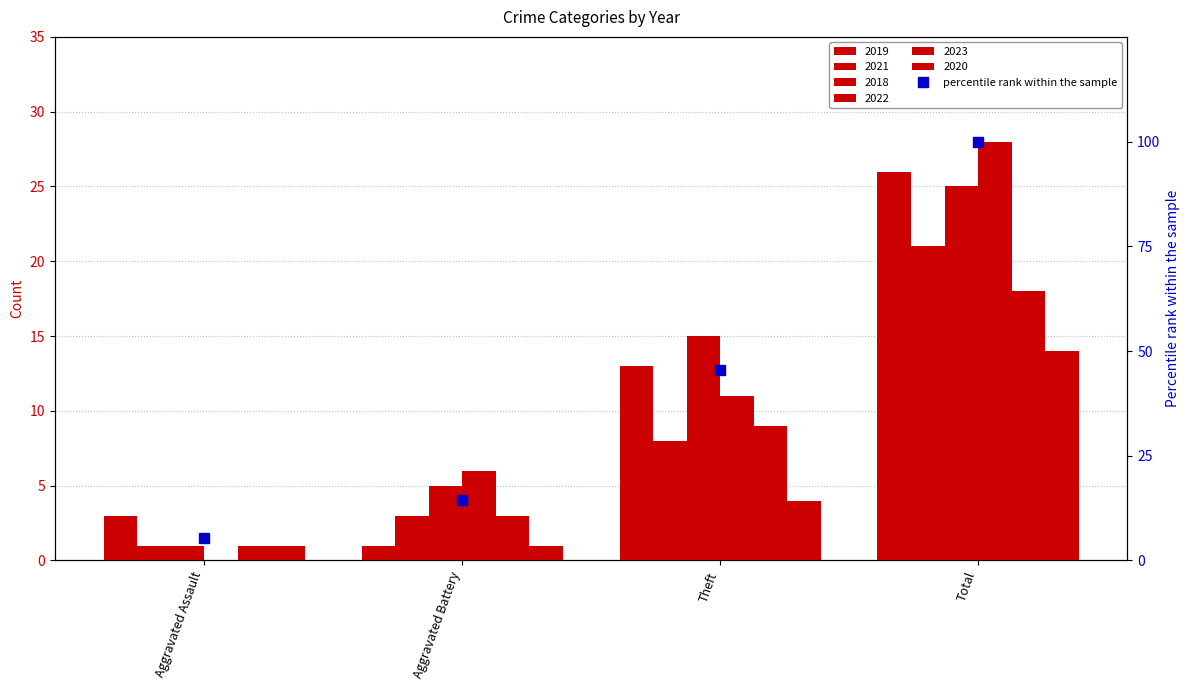

Rank the categories by value from highest to lowest.

Total, Theft, Aggravated Battery, Aggravated Assault